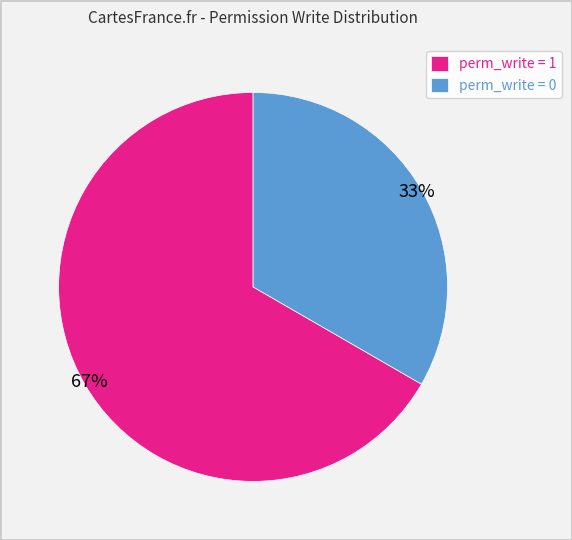

To the nearest percent, what is the average slice percentage?

50%